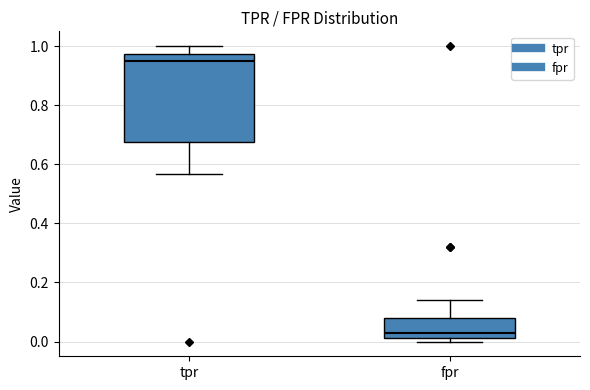

Reading left to right, read every box against the y-axis: the position of its median line, the range the box covers, and the ends of its whiskers. The values are not printed on the chart, so give them approximately, as read against the axis.

tpr: median 0.94, box 0.68 to 0.98, whiskers 0.56 to 1.00
fpr: median 0.02 (just above the box's lower edge), box 0.02 to 0.08, whiskers 0.00 to 0.14